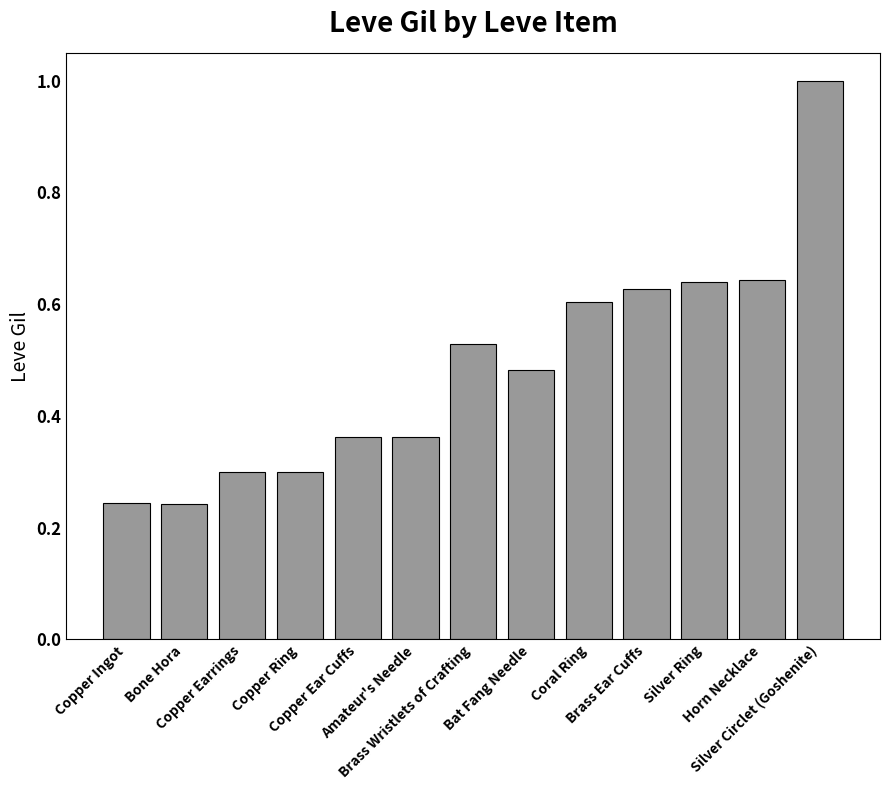

What is the maximum value shown in the chart?

1.0